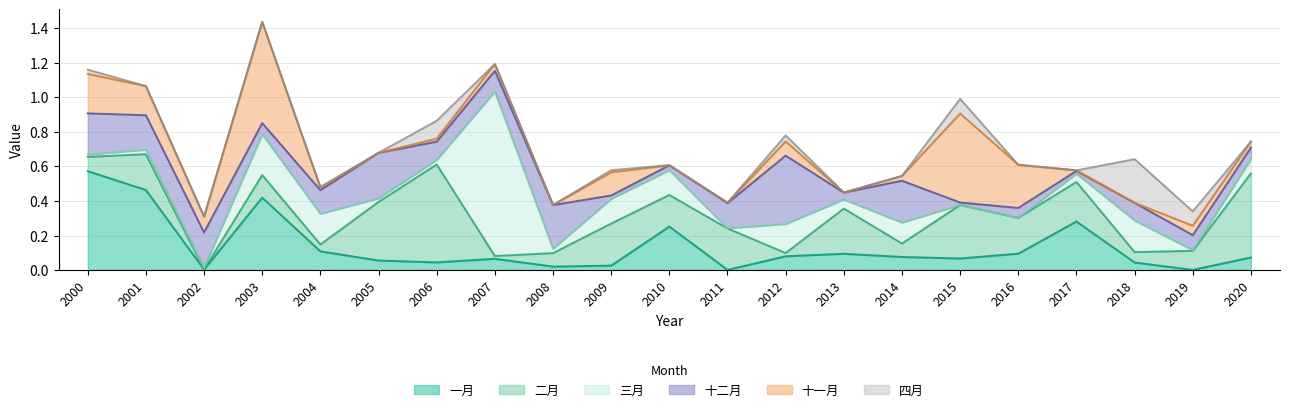

How many times do 三月 and 一月 cross each other?

11